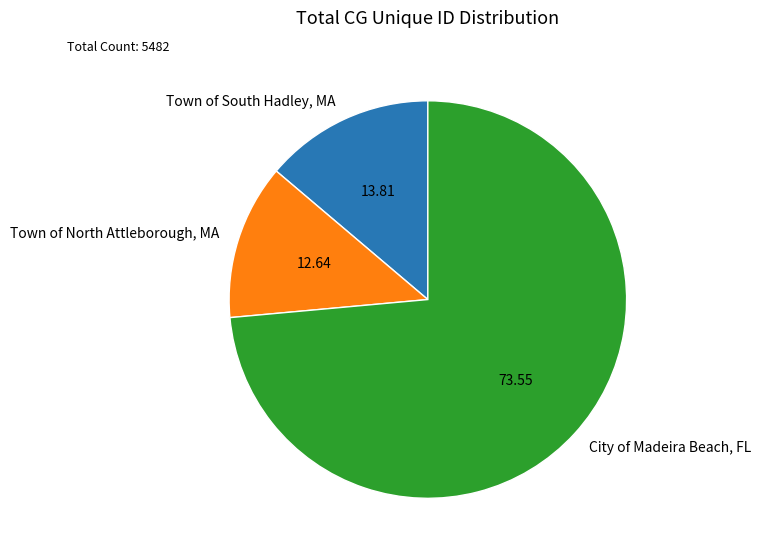

Combined, do Town of North Attleborough, MA and Town of South Hadley, MA account for over 50%?

No